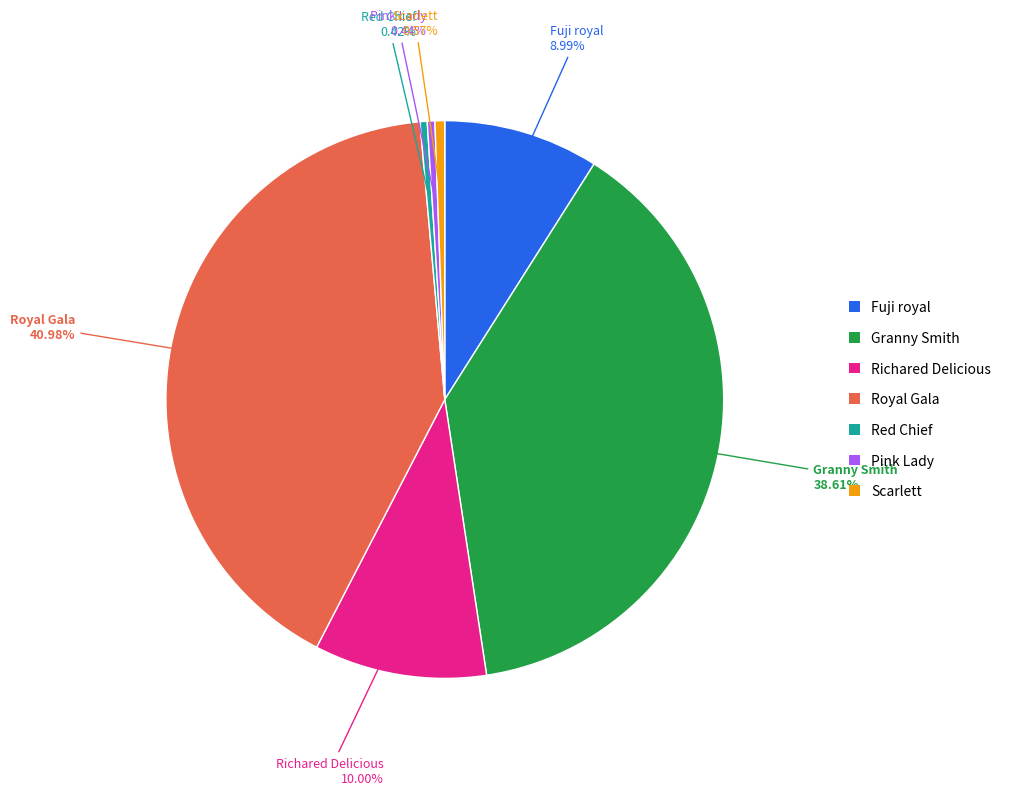

Which has a higher value, Red Chief or Royal Gala?

Royal Gala